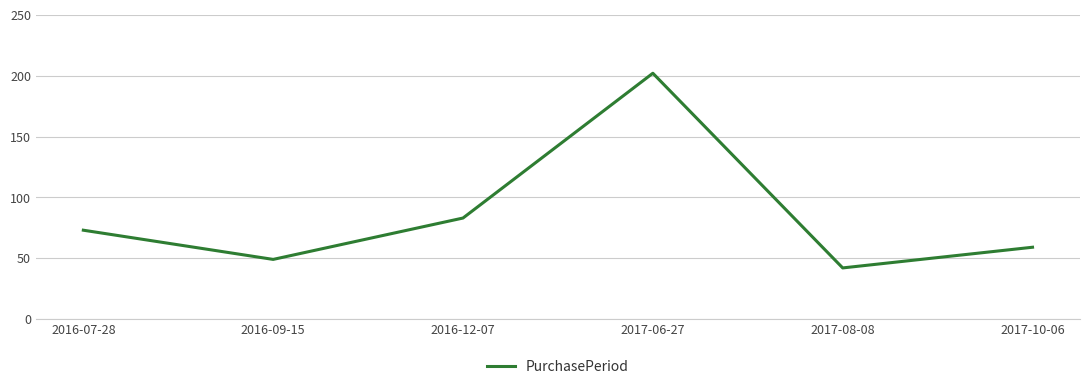

What is the difference between the second highest and second lowest values?

34